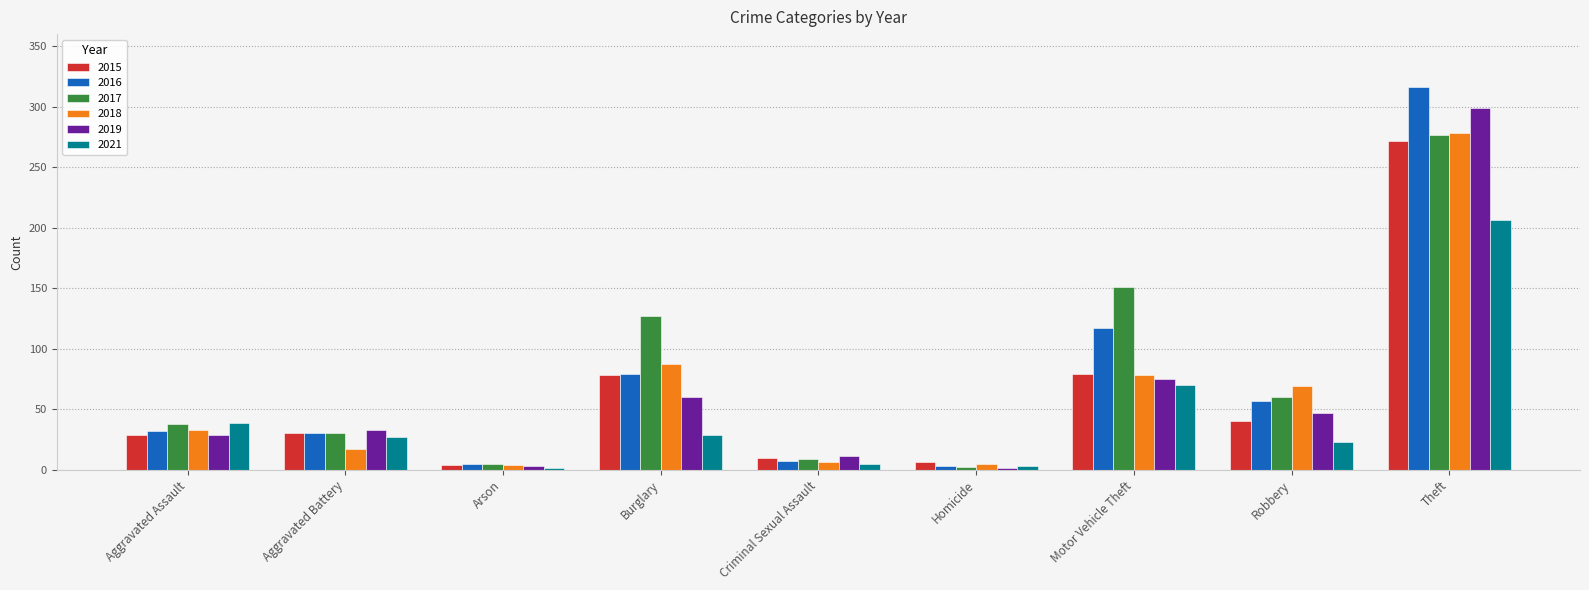

At which label does 2019 reach its peak?

Theft